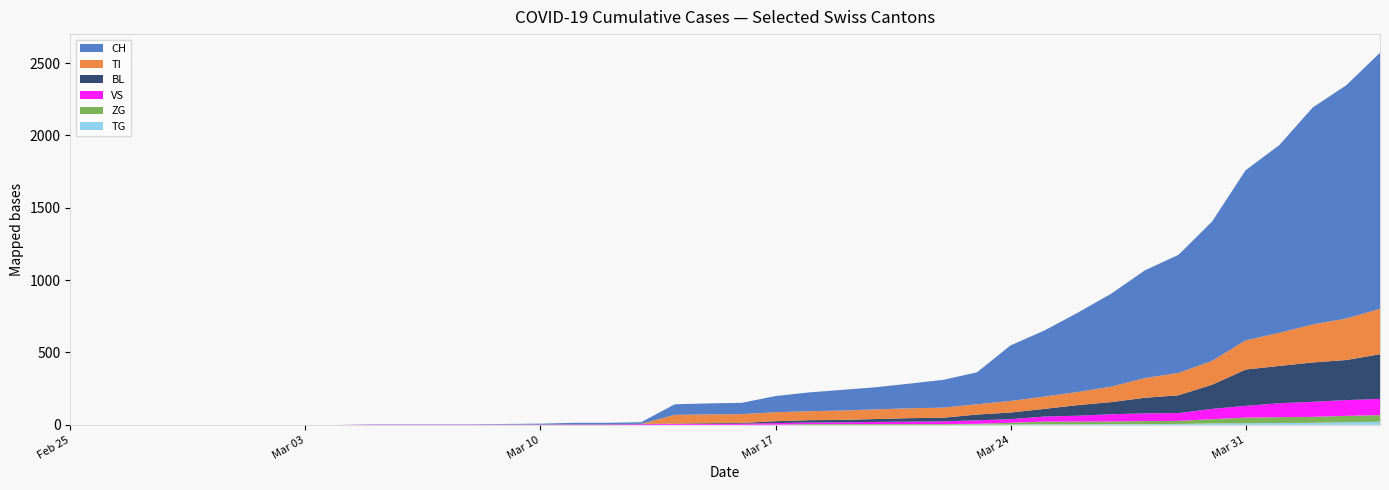

Reading left to right, transcribe all the data shown in this chart.

CH: 0=0	1=0	2=0	3=0	4=0	5=0	6=0	7=0	8=0	9=2	10=2	11=2	12=2	13=3	14=4	15=9	16=9	17=11	18=73	19=76	20=78	21=112	22=130	23=143	24=153	25=171	26=192	27=221	28=384	29=456	30=548	31=643	32=745	33=816	34=963	35=1176	36=1297	37=1500	38=1613	39=1770
TI: 0=0	1=0	2=0	3=0	4=0	5=0	6=0	7=0	8=0	9=0	10=0	11=0	12=0	13=0	14=0	15=0	16=0	17=0	18=61	19=61	20=61	21=62	22=62	23=65	24=67	25=68	26=70	27=71	28=80	29=85	30=91	31=107	32=136	33=155	34=165	35=202	36=229	37=263	38=287	39=314
BL: 0=0	1=0	2=0	3=0	4=0	5=0	6=0	7=0	8=0	9=0	10=0	11=0	12=0	13=1	14=2	15=2	16=2	17=2	18=2	19=5	20=5	21=13	22=16	23=17	24=20	25=24	26=25	27=40	28=46	29=53	30=73	31=84	32=108	33=123	34=167	35=251	36=258	37=272	38=277	39=309
VS: 0=0	1=0	2=0	3=0	4=0	5=0	6=0	7=0	8=0	9=2	10=2	11=2	12=2	13=2	14=2	15=3	16=3	17=5	18=6	19=6	20=8	21=11	22=11	23=12	24=15	25=17	26=19	27=24	28=25	29=35	30=41	31=50	32=53	33=54	34=71	35=81	36=96	37=104	38=109	39=112
ZG: 0=0	1=0	2=0	3=0	4=0	5=0	6=0	7=0	8=0	9=0	10=0	11=0	12=0	13=0	14=0	15=0	16=0	17=0	18=0	19=0	20=0	21=1	22=5	23=5	24=5	25=5	26=5	27=5	28=12	29=18	30=18	31=18	32=21	33=21	34=29	35=39	36=40	37=41	38=44	39=46
TG: 0=0	1=0	2=0	3=0	4=0	5=0	6=0	7=0	8=0	9=0	10=0	11=0	12=0	13=0	14=0	15=0	16=0	17=0	18=0	19=0	20=0	21=0	22=0	23=0	24=0	25=0	26=0	27=2	28=2	29=4	30=4	31=5	32=5	33=6	34=10	35=11	36=13	37=14	38=18	39=21